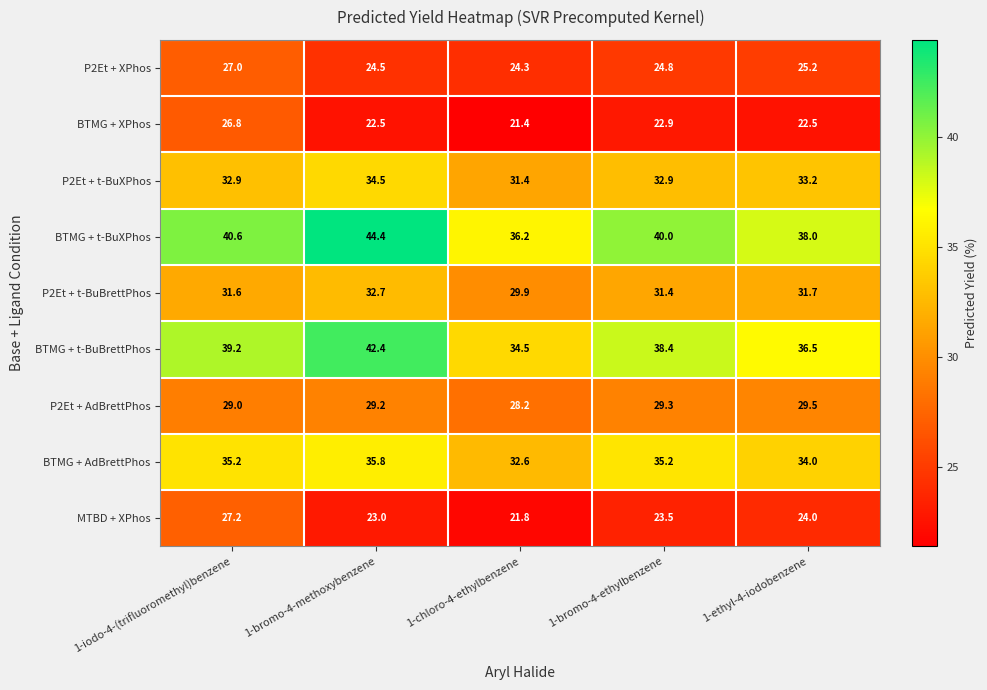

At which category is the sum across all series the highest?

1-iodo-4-(trifluoromethyl)benzene